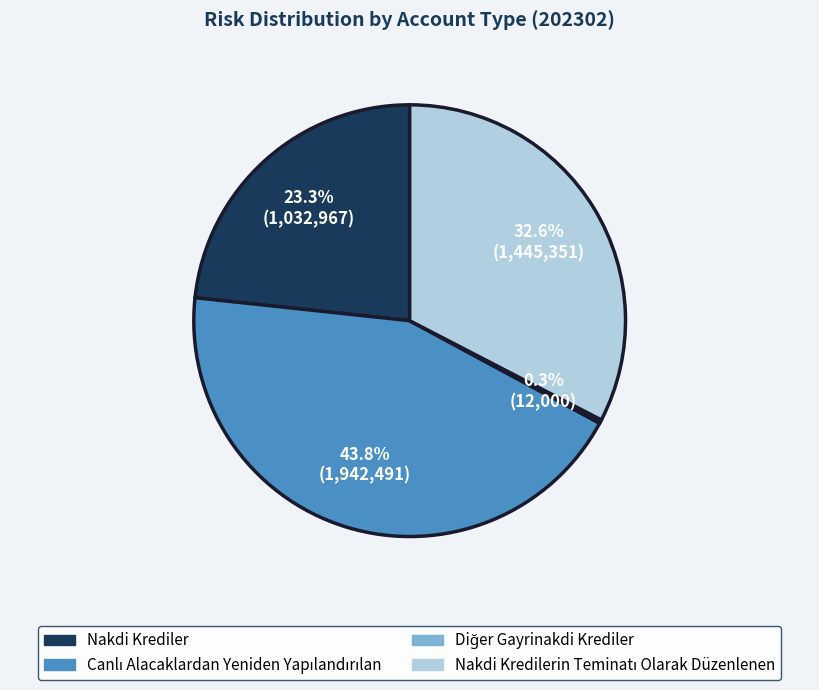

Is there a majority slice in this chart?

No